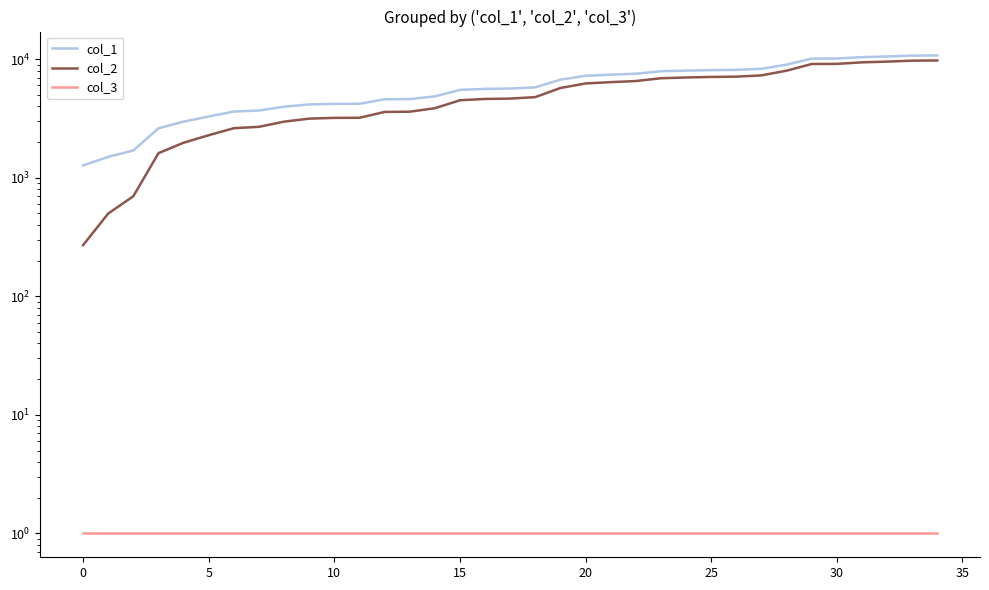

Rank the series by their maximum value, from highest to lowest.

col_1, col_2, col_3